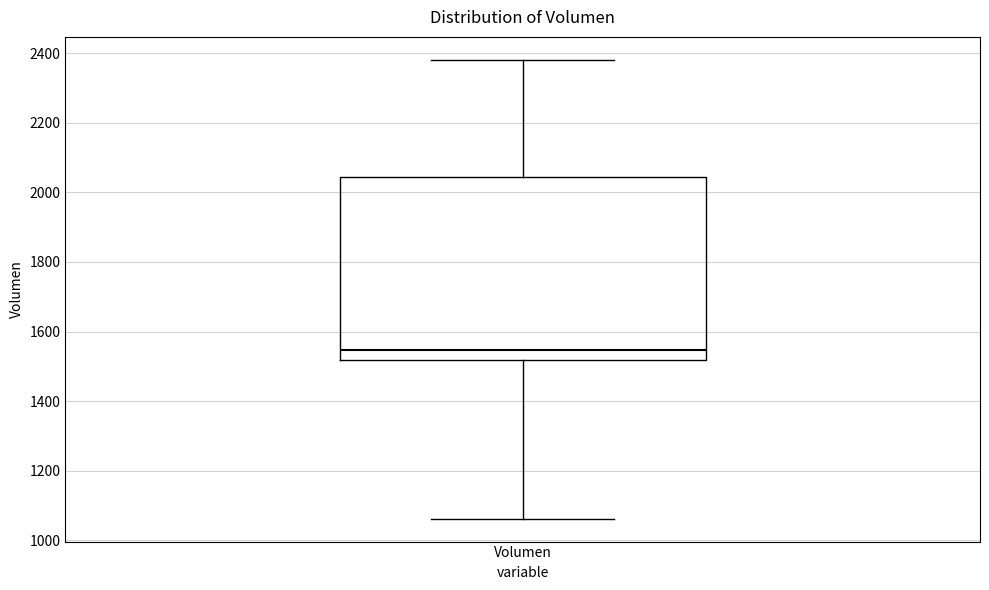

Transcribe this box plot: give where the median line is, the range the box spans, and where the two whiskers end, as read against the y-axis. The values are not printed on the chart, so give them approximately, as read against the axis.

median 1540, box 1520 to 2040, whiskers 1060 to 2380